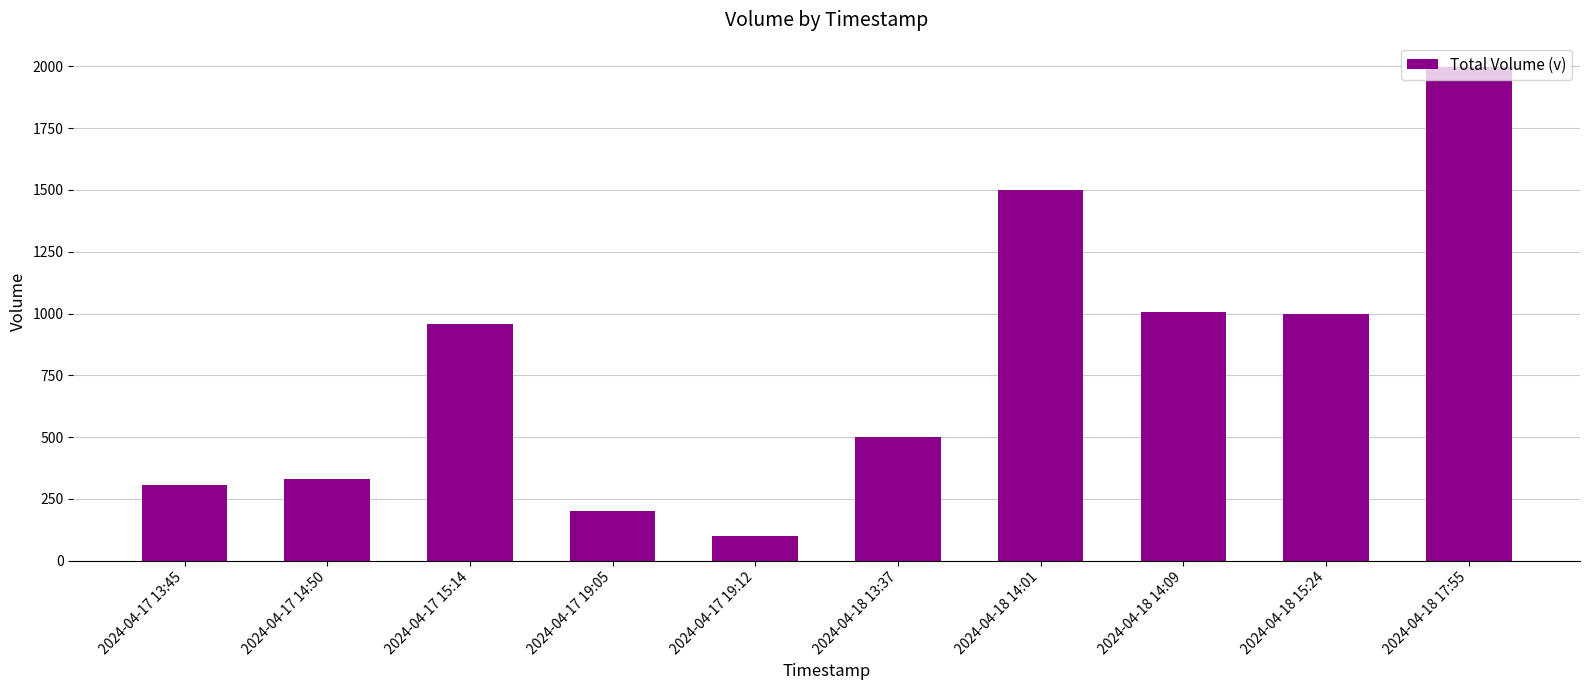

What is the label of the 2nd bar from the right?

2024-04-18 15:24